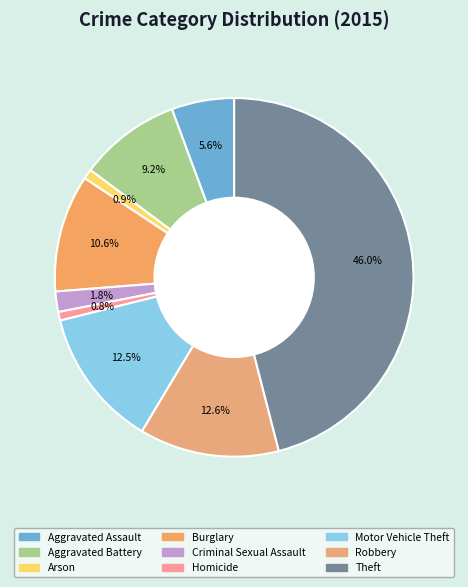

How many slices are in this pie chart?

9